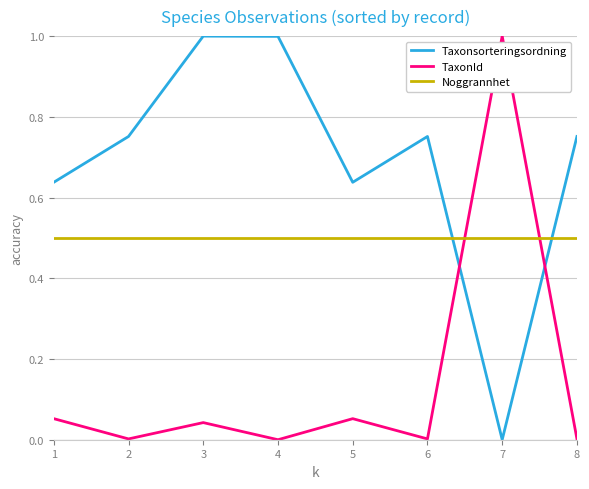

True or false: TaxonId and Taxonsorteringsordning intersect in this chart.

True